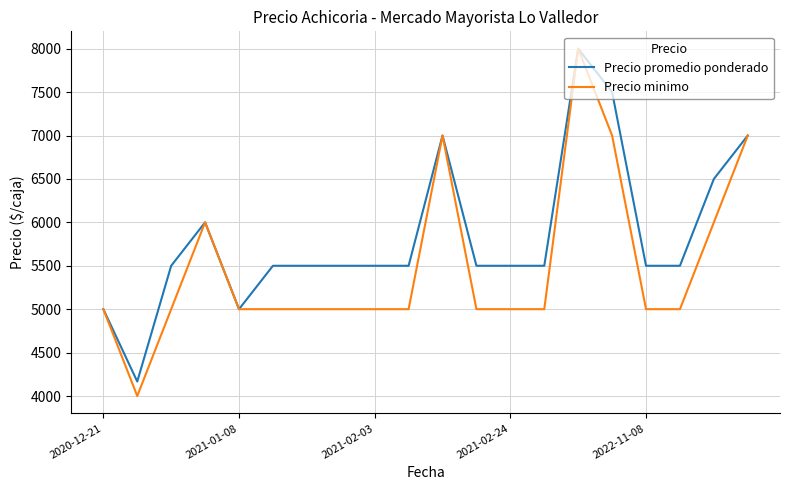

Rank the series by their average value, from lowest to highest.

Precio minimo, Precio promedio ponderado